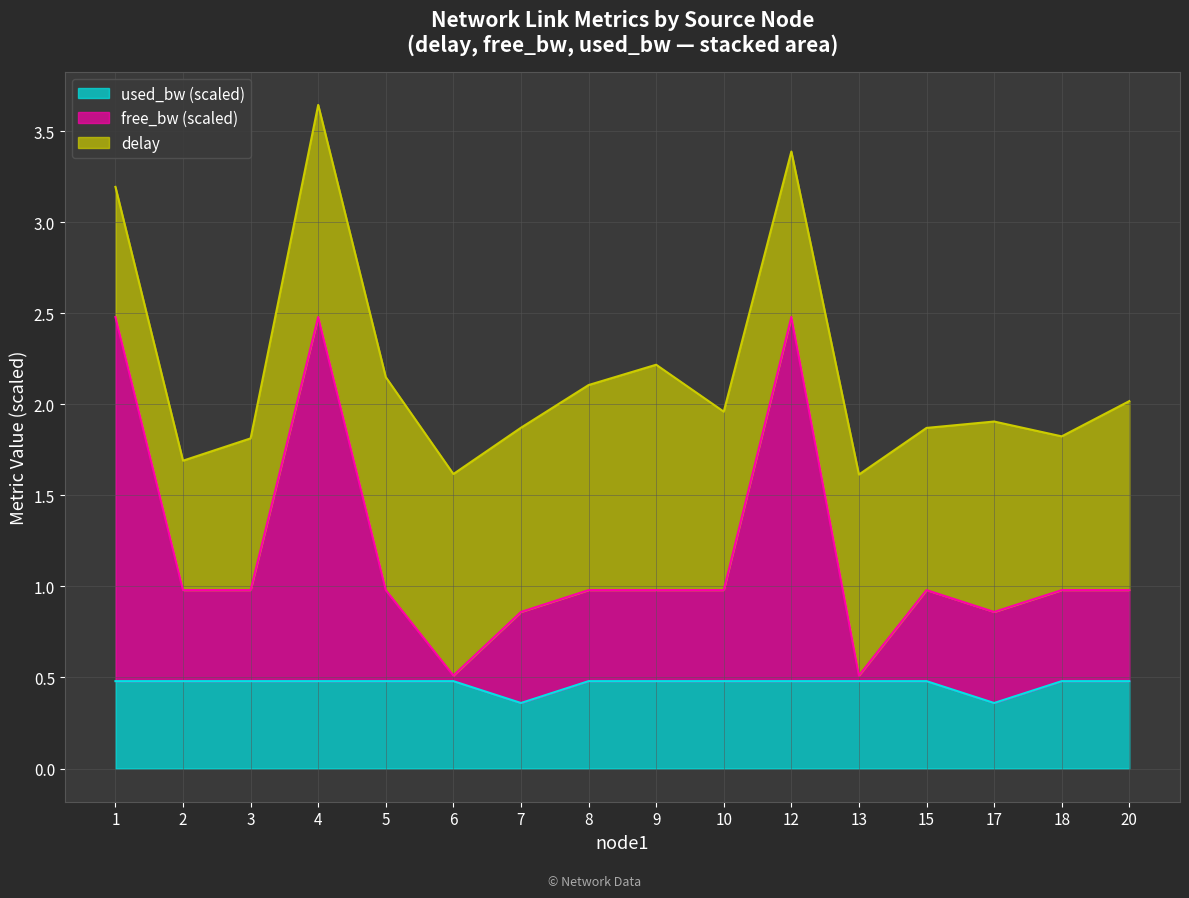

Is it true that used_bw (scaled) equals 0.3 at 13?

False